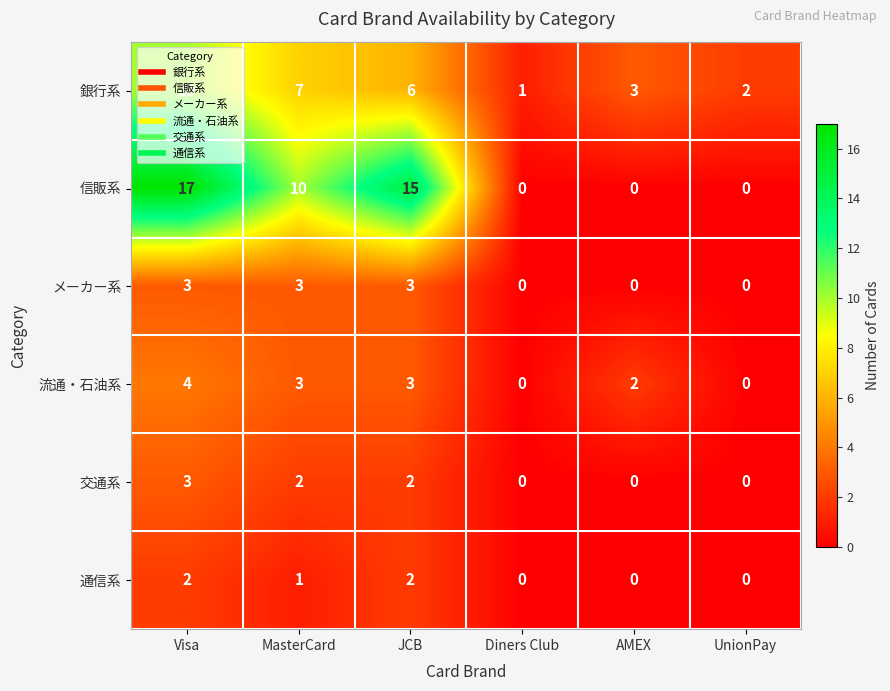

Which series has the largest total across all categories?

信販系